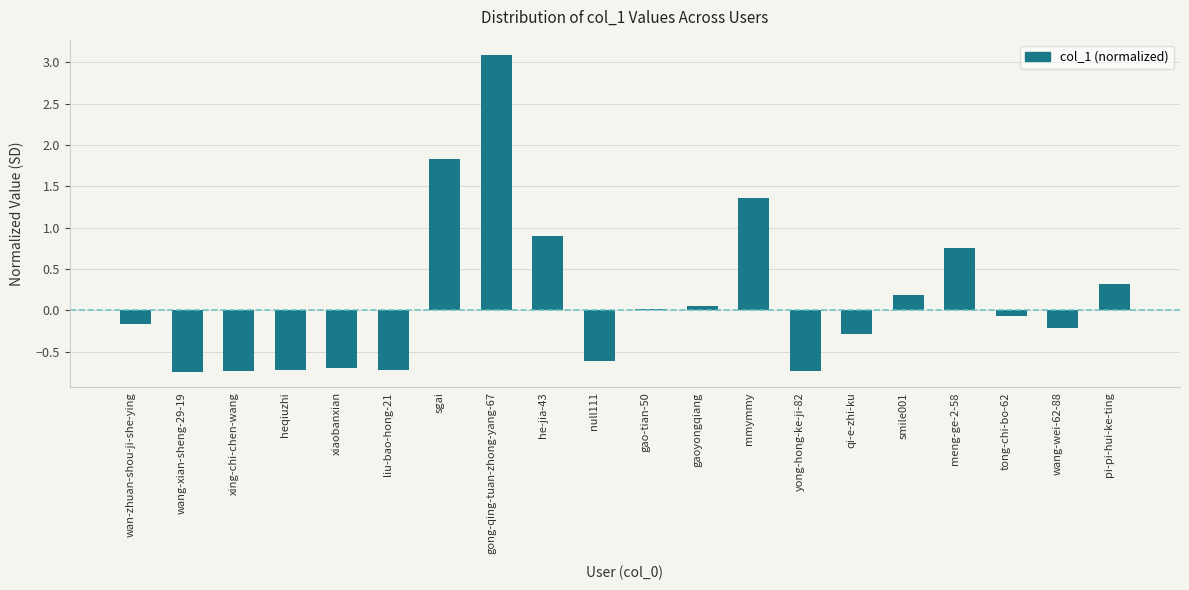

What position from the right is qi-e-zhi-ku?

6